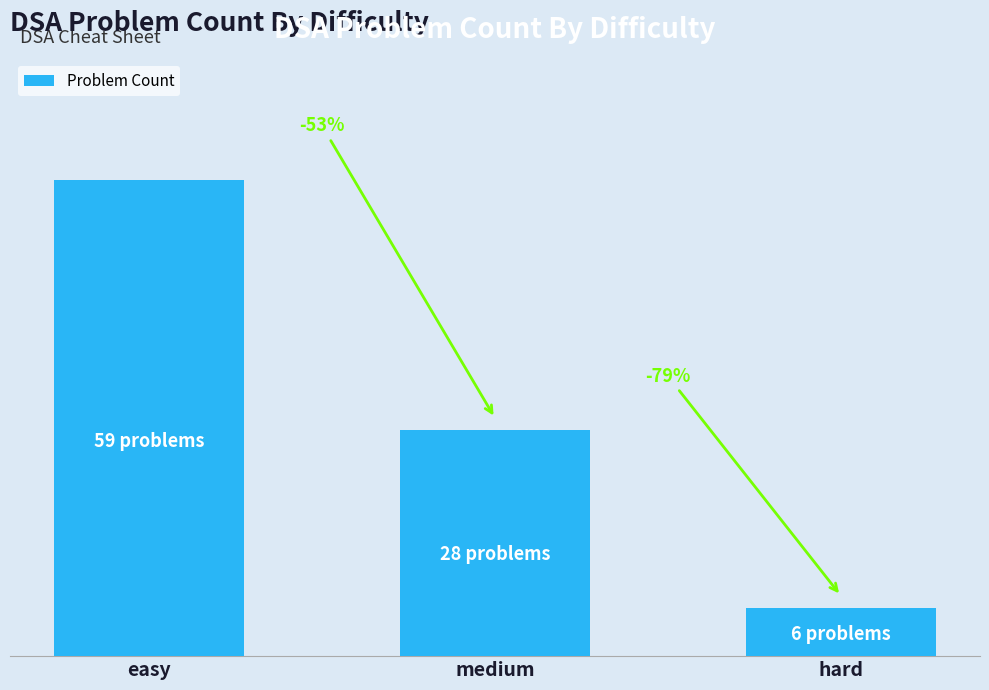

Reading right to left, what are all the values shown in this chart?

6	28	59